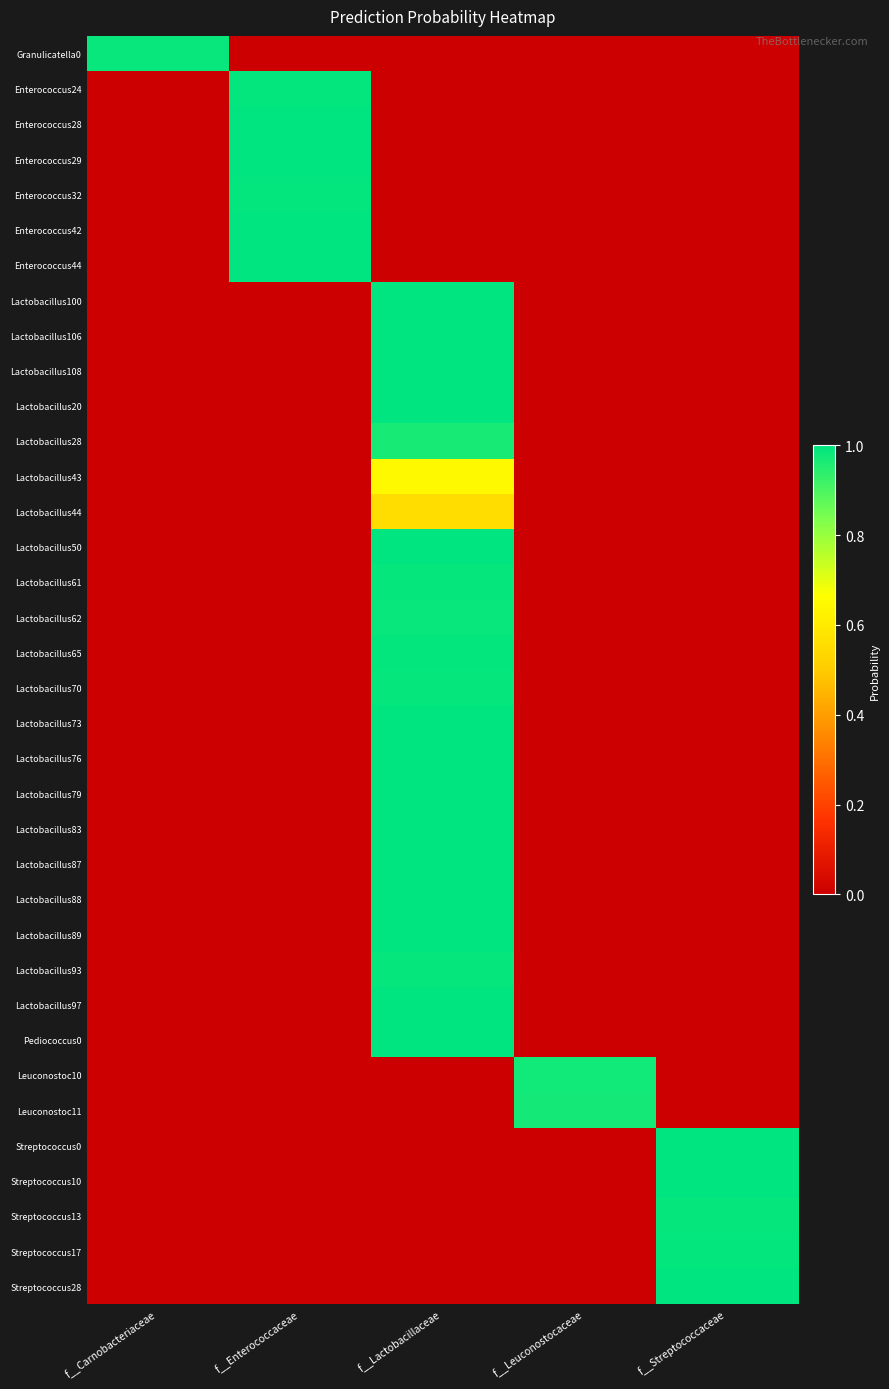

What is the difference between the highest and lowest values at f__Carnobacteriaceae?

1.0